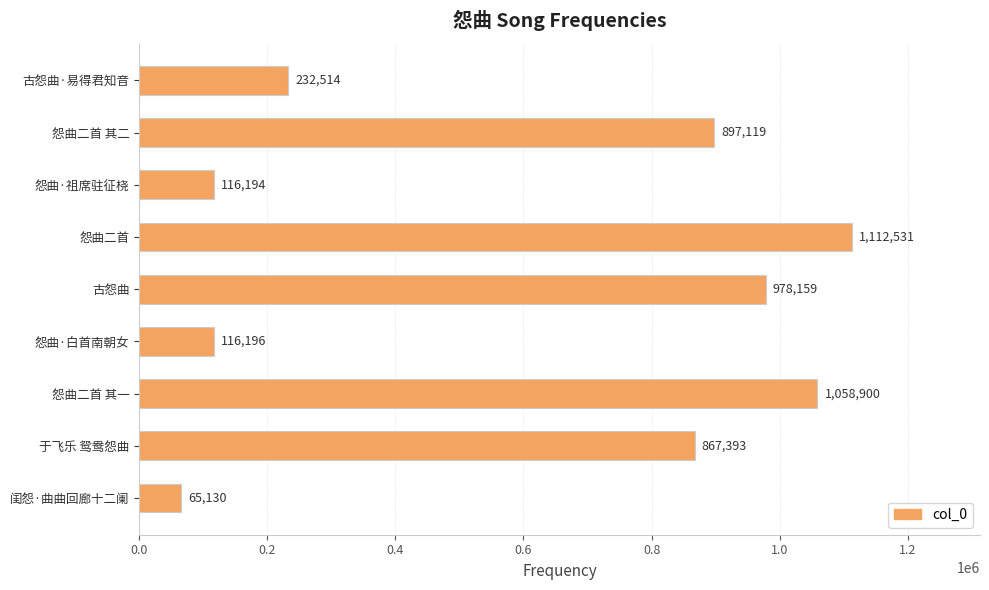

What is the difference between the maximum and minimum values?

1047401